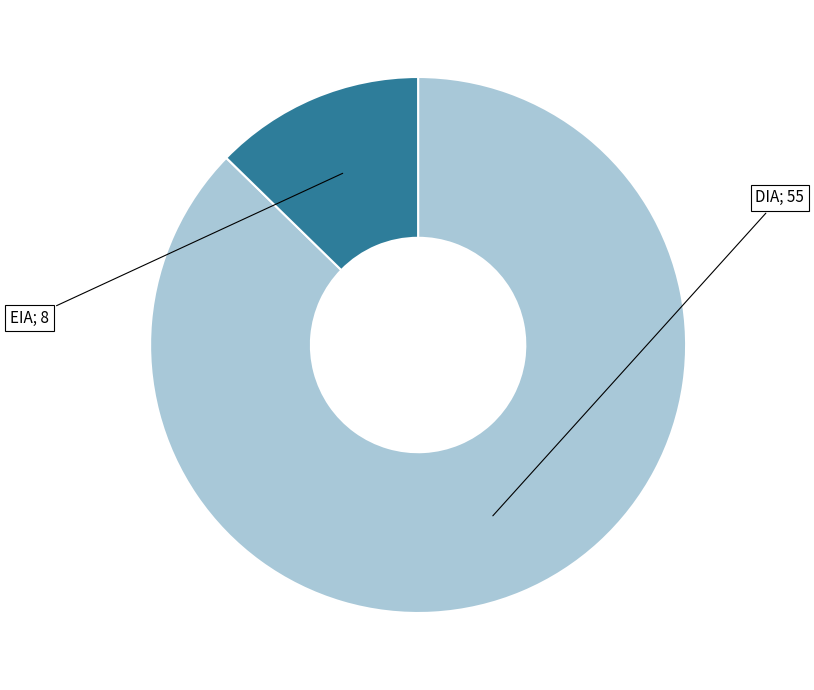

Does any single category account for the majority?

Yes